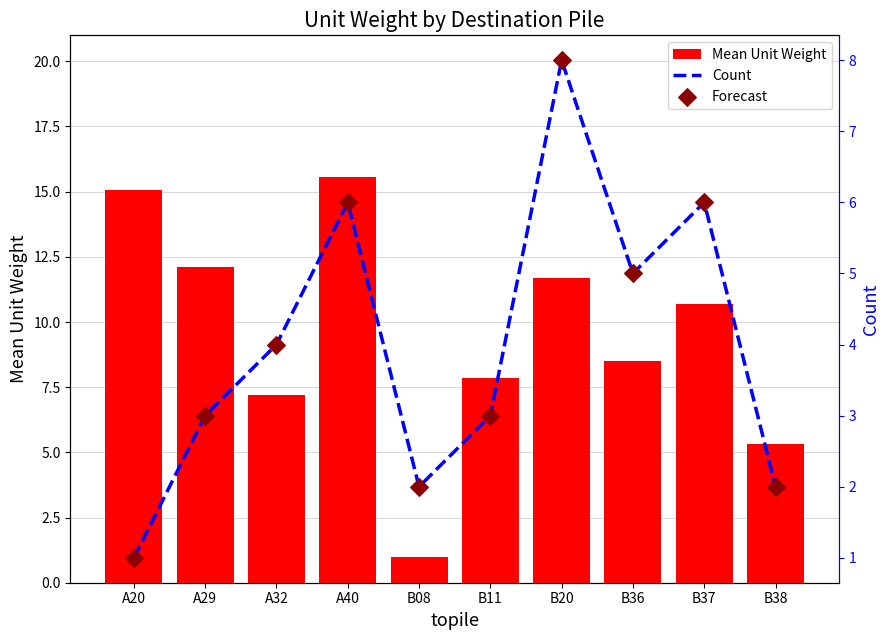

At how many categories does at least one series exceed 8?

6